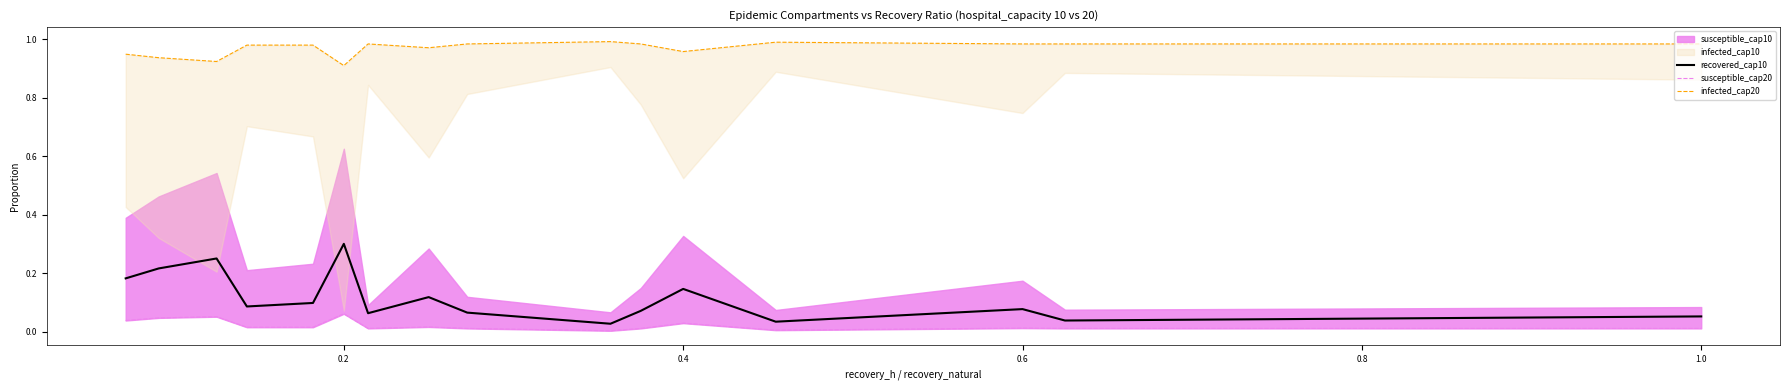

How many interior local valleys does the susceptible_cap20 series have?

3